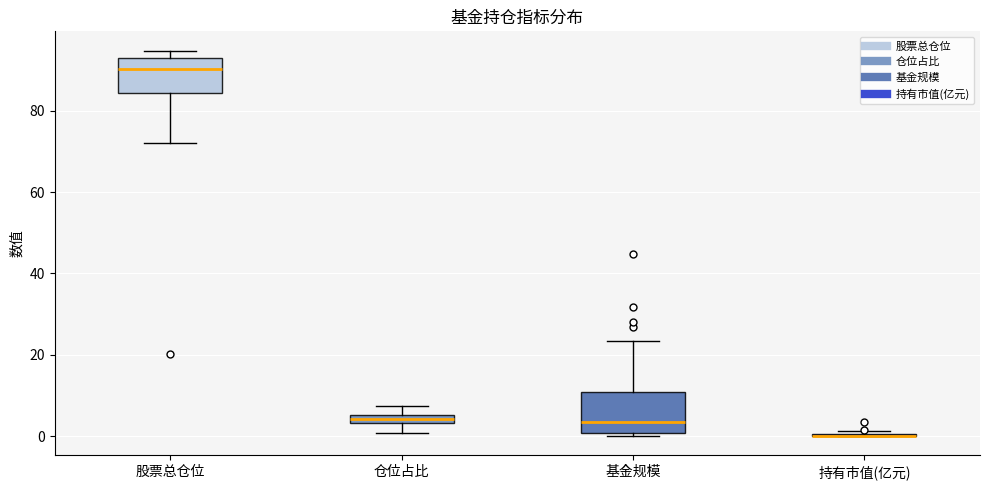

Where is the lower edge of the box for 仓位占比 on the y-axis? The values are not printed on the chart, so give them approximately, as read against the axis.

4